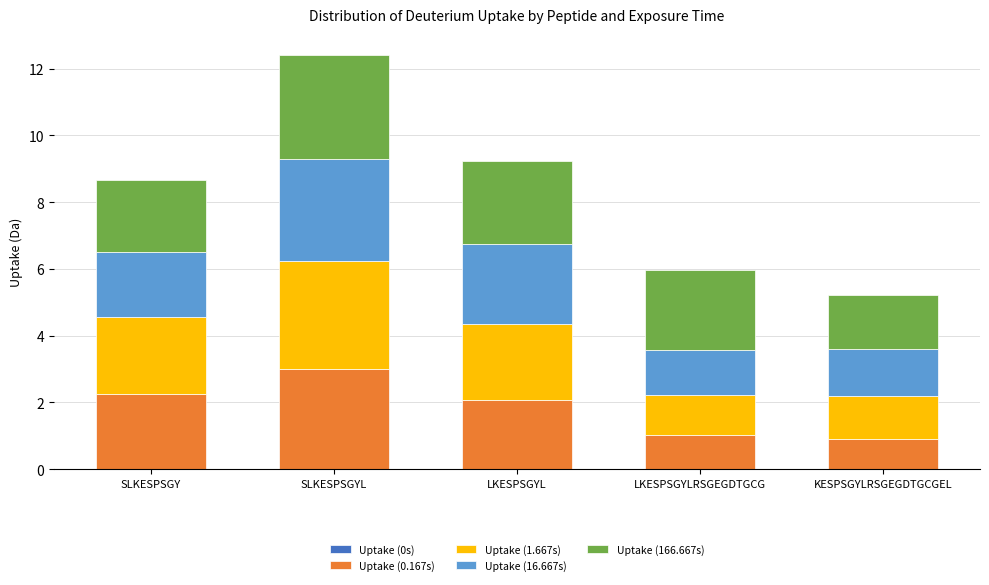

At which category is the sum across all series the highest?

SLKESPSGYL